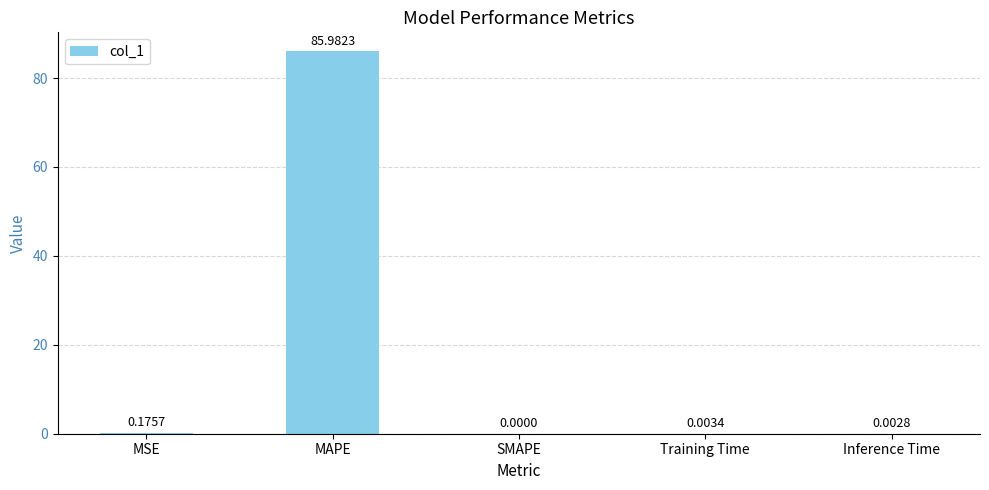

What is the sum of all values?

86.2